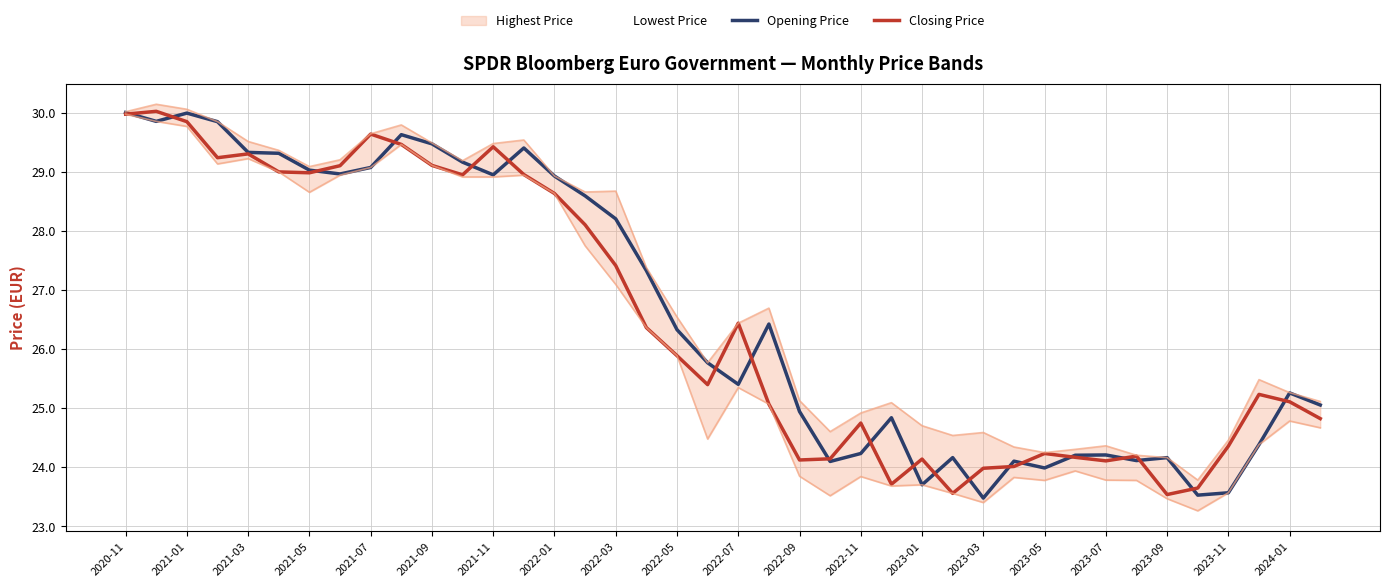

Where does the Opening Price series first go above 26?

2020-11